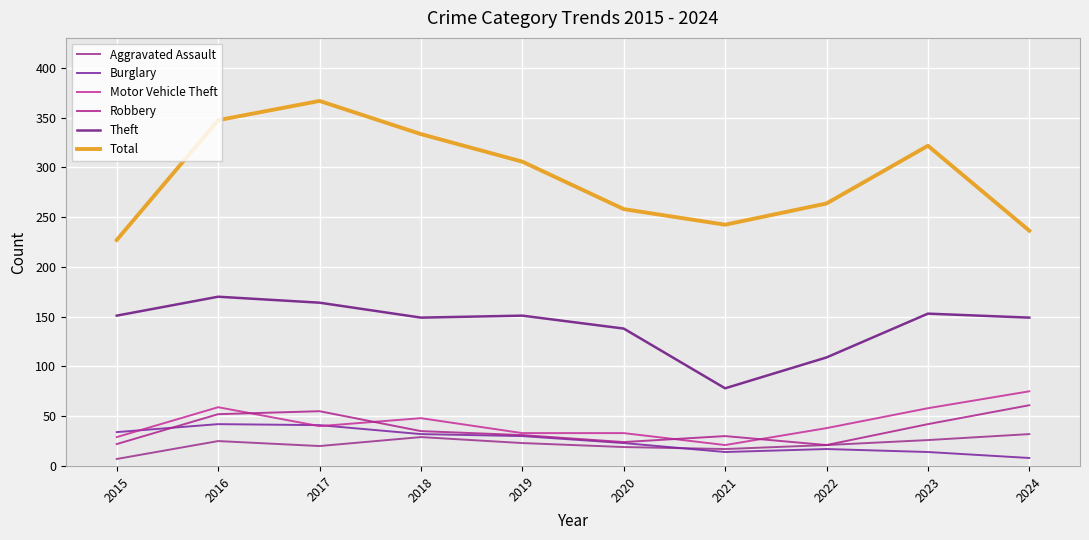

What are all the series names shown in the legend?

Aggravated Assault, Burglary, Motor Vehicle Theft, Robbery, Theft, Total